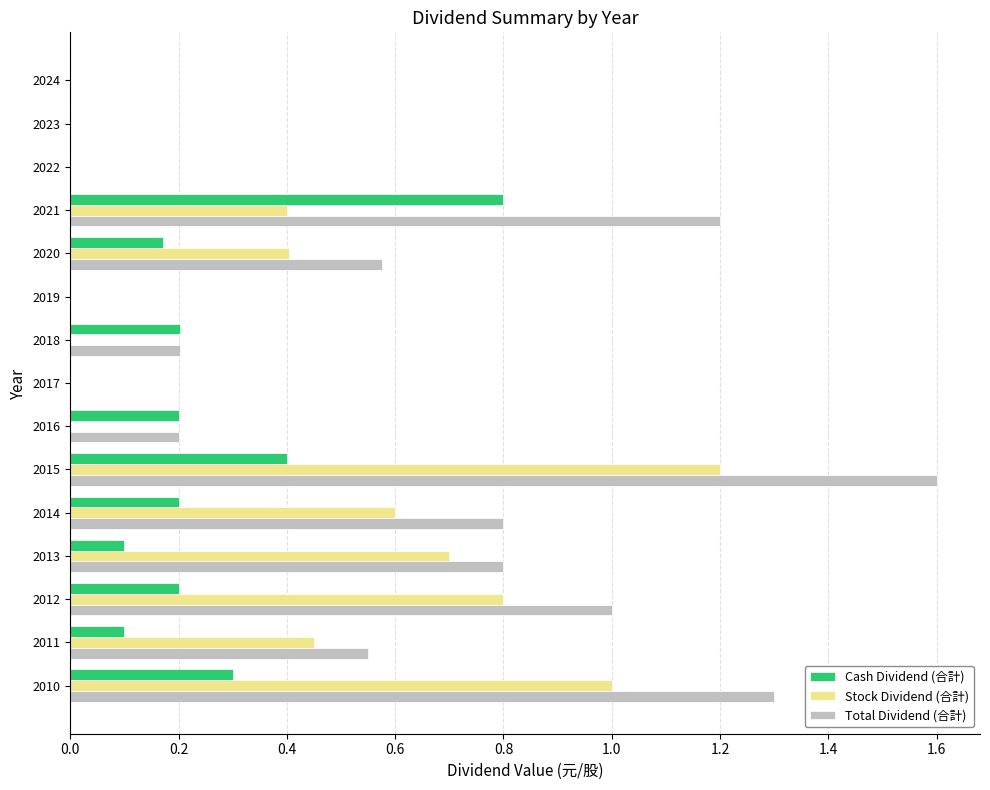

What is the maximum value shown in the chart?

1.6